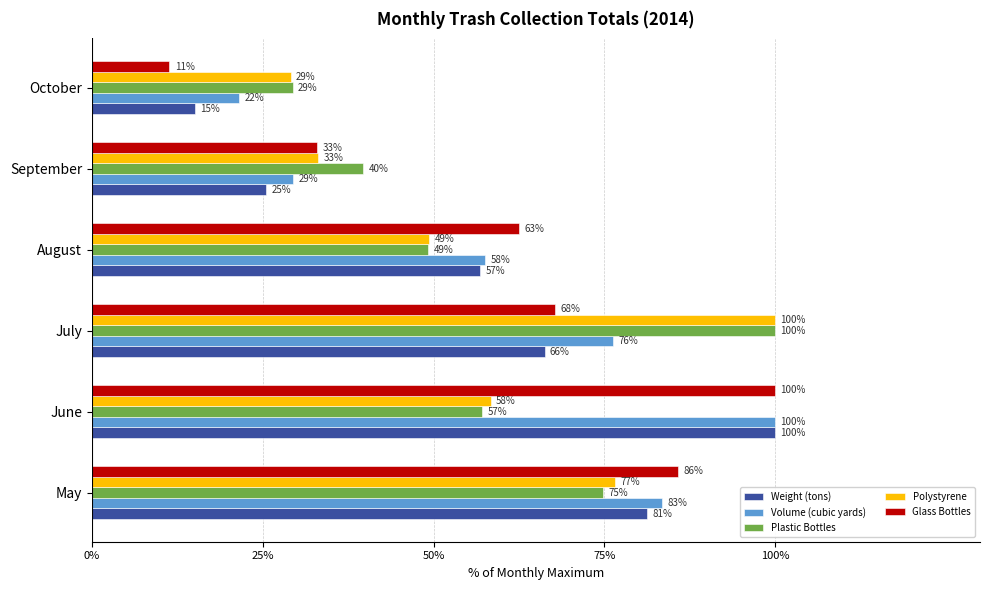

At which label is Polystyrene closest to 64?

June